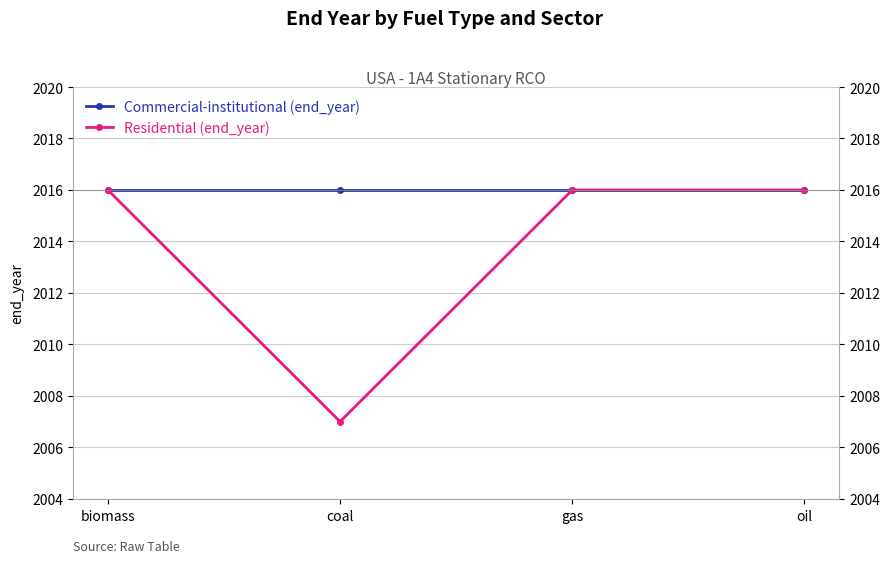

What is the label of the 1st point from the left?

biomass